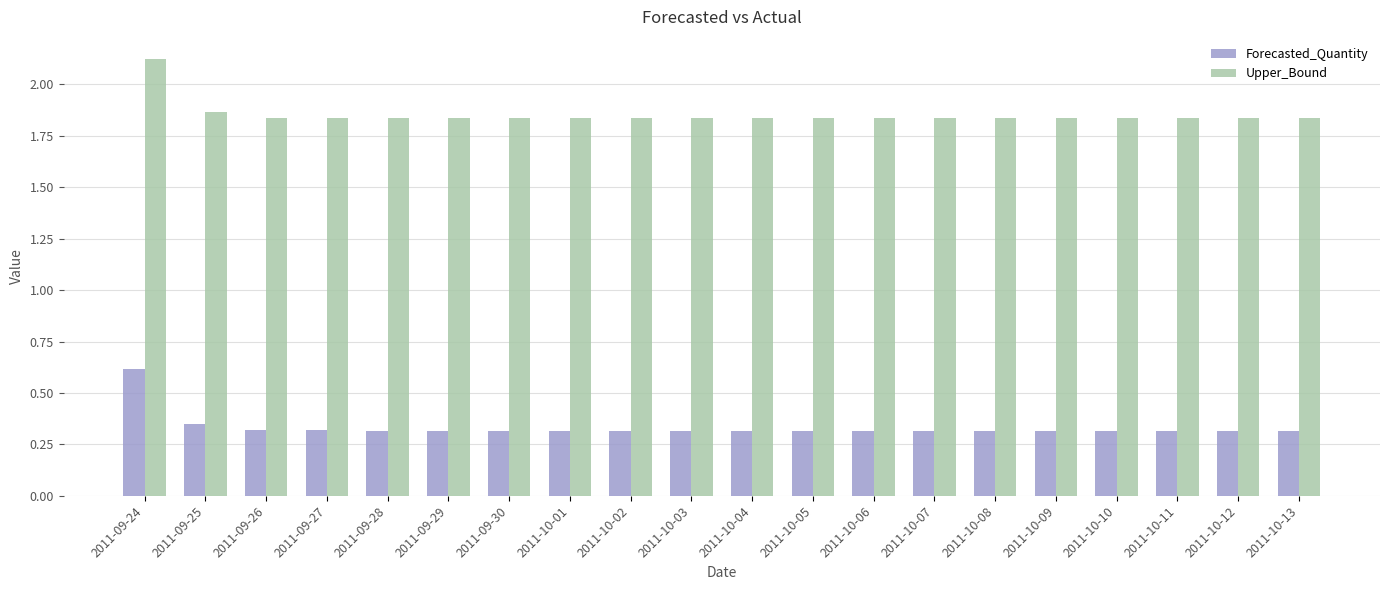

What position from the left is 2011-09-27?

4